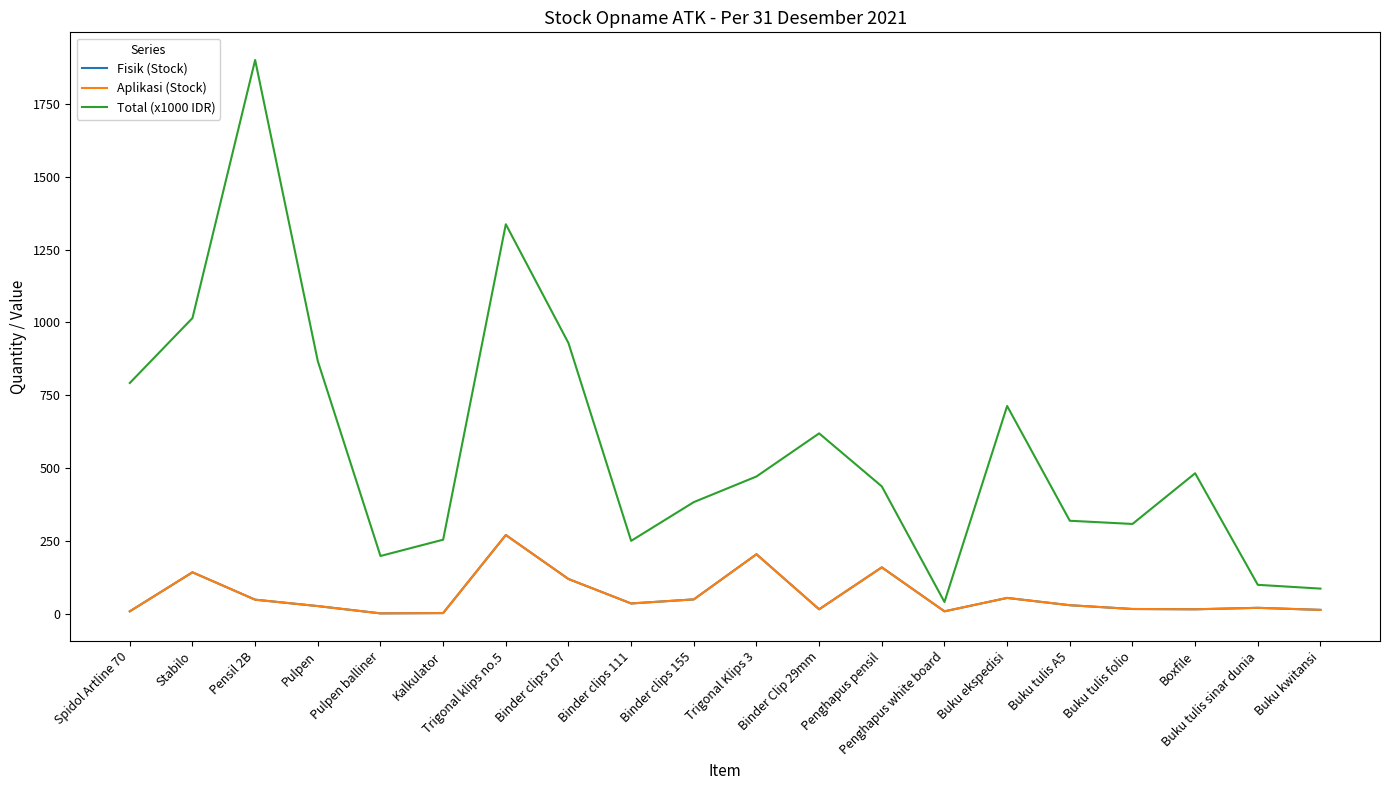

Reading left to right, transcribe all the data shown in this chart.

Fisik (Stock): Spidol Artline 70=8	Stabilo=142	Pensil 2B=48	Pulpen=26	Pulpen balliner=1	Kalkulator=2	Trigonal klips no.5=270	Binder clips 107=119	Binder clips 111=35	Binder clips 155=49	Trigonal Klips 3=204	Binder Clip 29mm=15	Penghapus pensil=159	Penghapus white board=8	Buku ekspedisi=54	Buku tulis A5=29	Buku tulis folio=16	Boxfile=15	Buku tulis sinar dunia=20	Buku kwitansi=13
Aplikasi (Stock): Spidol Artline 70=8	Stabilo=142	Pensil 2B=48	Pulpen=26	Pulpen balliner=1	Kalkulator=2	Trigonal klips no.5=270	Binder clips 107=119	Binder clips 111=35	Binder clips 155=49	Trigonal Klips 3=204	Binder Clip 29mm=15	Penghapus pensil=159	Penghapus white board=8	Buku ekspedisi=54	Buku tulis A5=29	Buku tulis folio=16	Boxfile=15	Buku tulis sinar dunia=20	Buku kwitansi=13
Total (x1000 IDR): Spidol Artline 70=792	Stabilo=1015	Pensil 2B=1901	Pulpen=867	Pulpen balliner=198	Kalkulator=254	Trigonal klips no.5=1337	Binder clips 107=929	Binder clips 111=250	Binder clips 155=383	Trigonal Klips 3=471	Binder Clip 29mm=619	Penghapus pensil=437	Penghapus white board=40	Buku ekspedisi=713	Buku tulis A5=319	Buku tulis folio=308	Boxfile=482	Buku tulis sinar dunia=99	Buku kwitansi=86